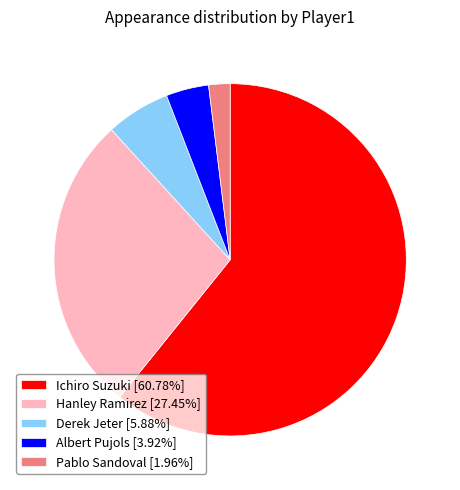

True or false: Hanley Ramirez accounts for 10% of the total.

False